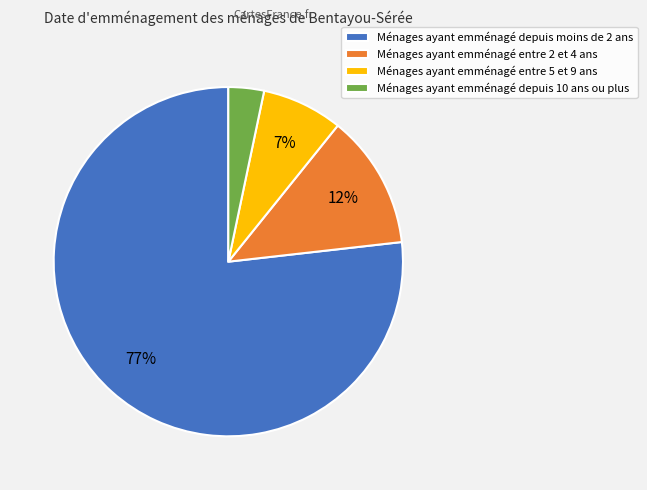

How many slices are in this pie chart?

4